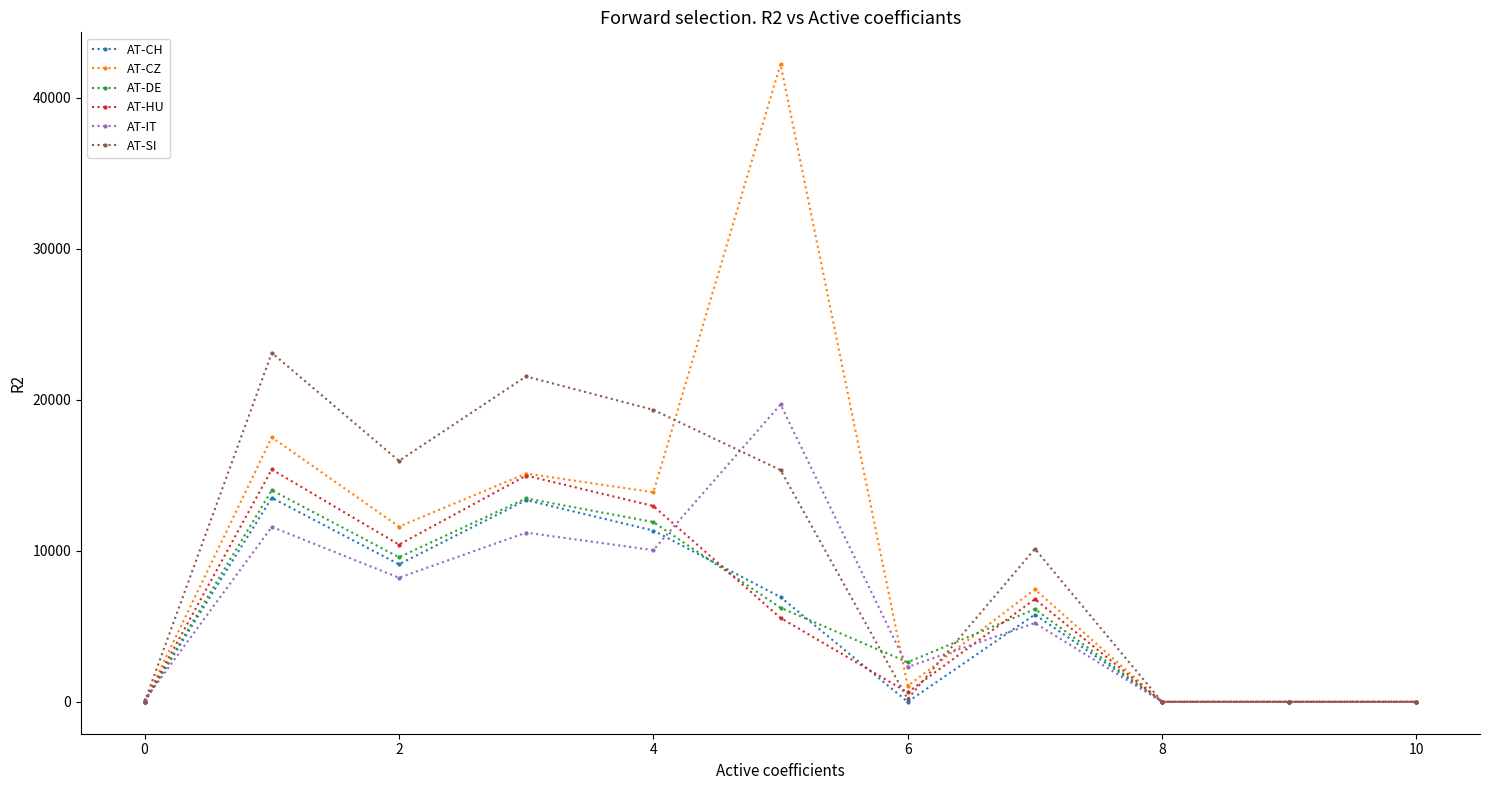

How many data points in AT-CH are above 5780?

6